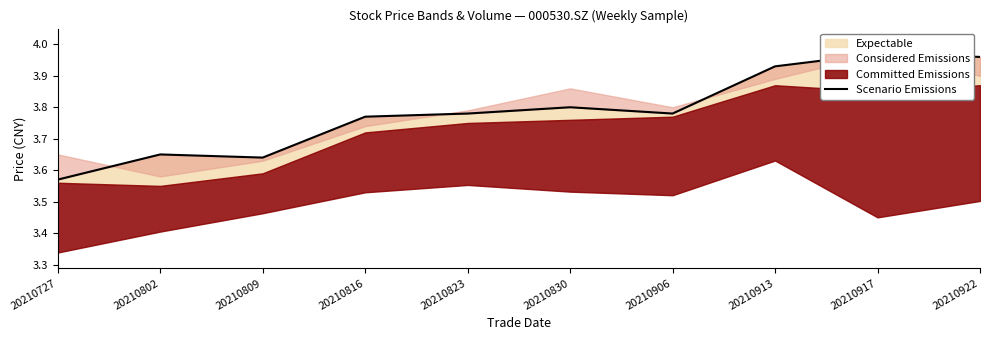

What is the ratio of the value at 20210917 to the value at 20210922?

1.0